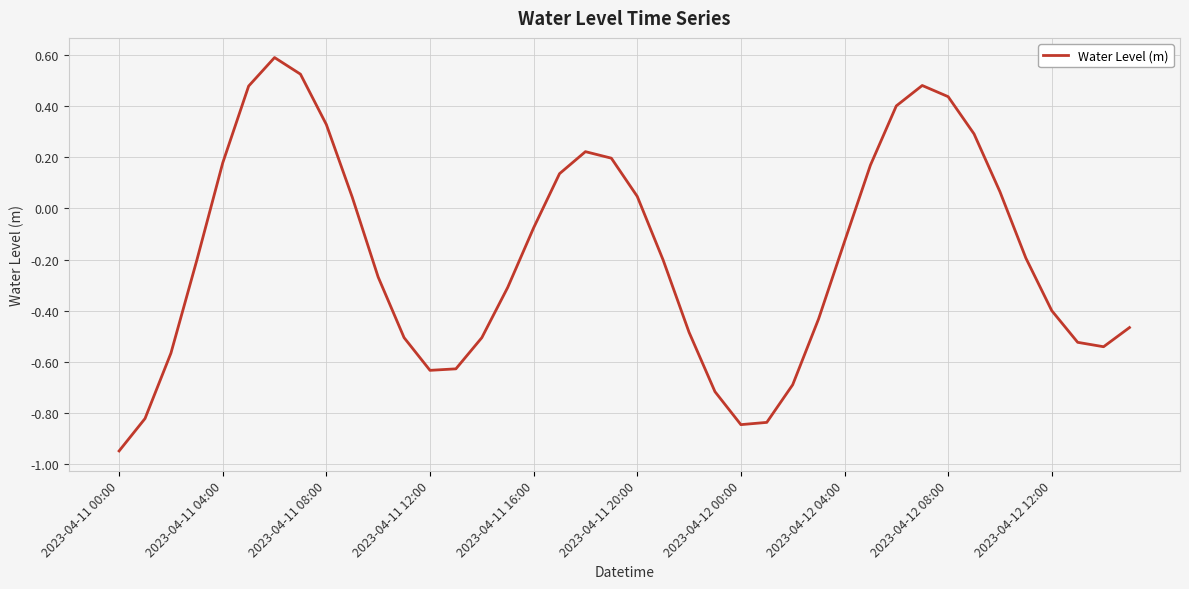

What is the greatest value displayed?

0.6